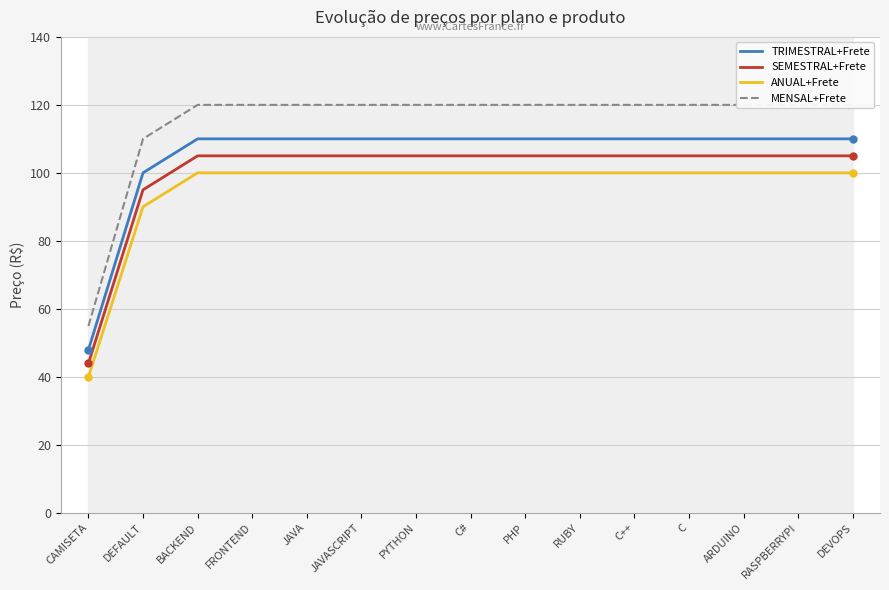

At C#, list the series in order from smallest to largest.

ANUAL+Frete, SEMESTRAL+Frete, TRIMESTRAL+Frete, MENSAL+Frete